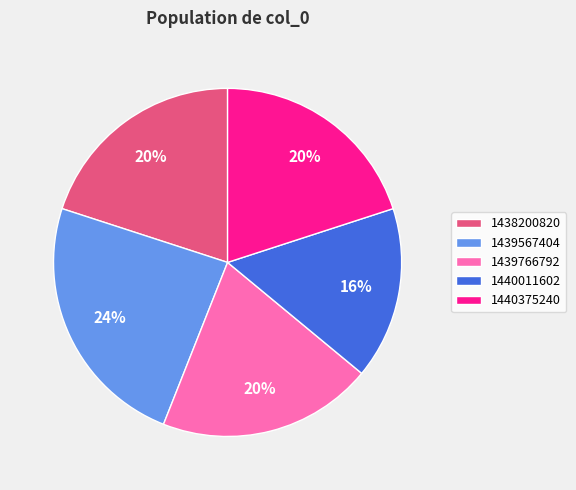

Do 1438200820 and 1439766792 together represent more than half of the pie?

No